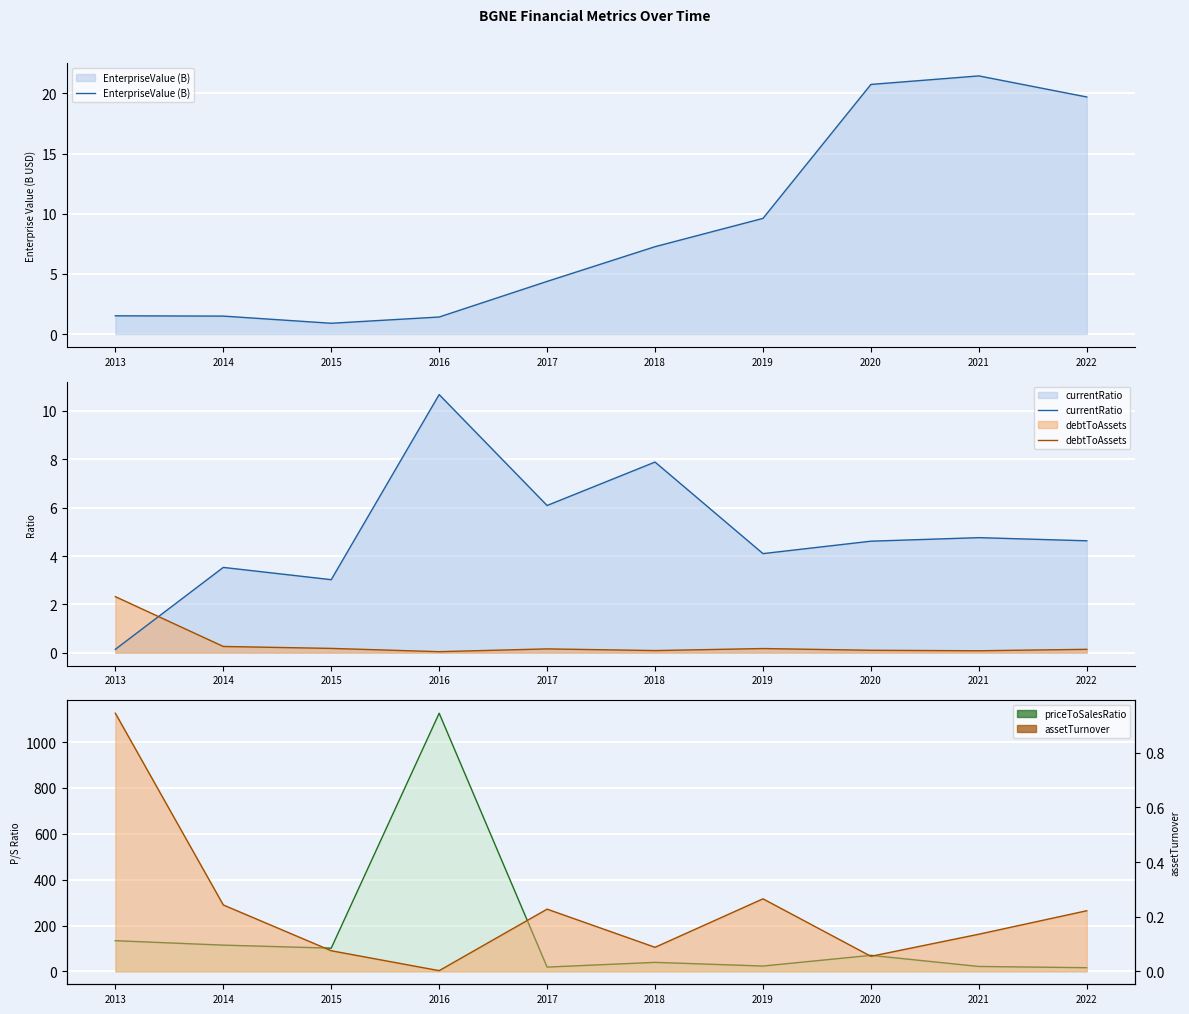

Reading left to right, what are all the values shown in this chart?

EnterpriseValue (B): 1.5	1.5	0.9	1.4	4.4	7.3	9.6	20.7	21.5	19.7
currentRatio: 0.1	3.5	3.0	10.7	6.1	7.9	4.1	4.6	4.8	4.6
debtToAssets: 2.3	0.3	0.2	0.0	0.2	0.1	0.2	0.1	0.1	0.1
priceToSalesRatio: 133.8	114.4	101.2	1125.9	18.7	39.2	23.2	69.8	21.4	16.0
assetTurnover: 0.9	0.2	0.1	0.0	0.2	0.1	0.3	0.1	0.1	0.2